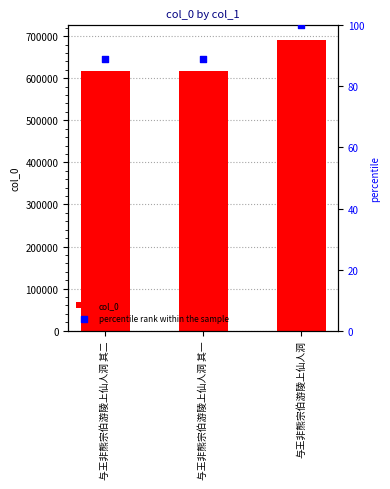

What are all the series names shown in the legend?

col_0, percentile rank within the sample